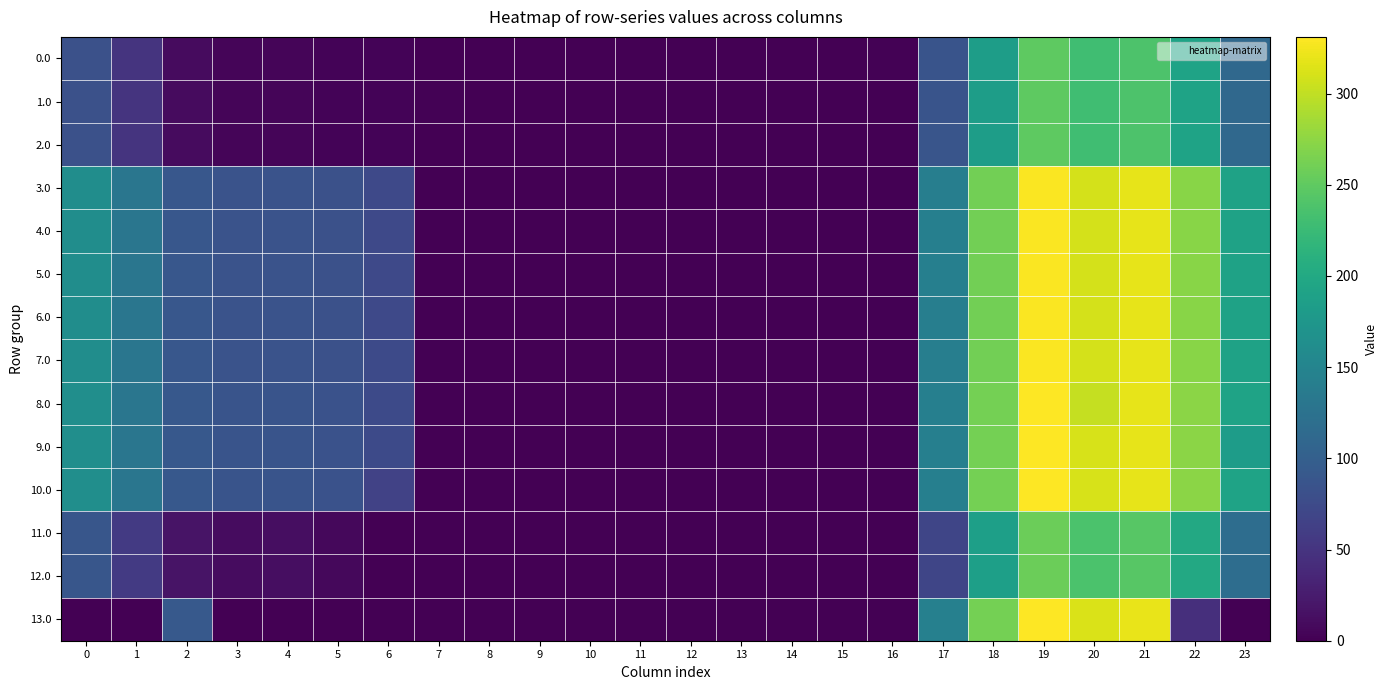

Reading left to right, extract all data points from this chart.

0.0: 0=82.0	1=49.5	2=10.3	3=4.4	4=4.9	5=3.3	6=3.8	7=0.0	8=0.0	9=0.0	10=0.0	11=0.0	12=0.0	13=0.0	14=0.0	15=0.0	16=2.0	17=85.4	18=184.9	19=249.2	20=229.9	21=238.4	22=192.3	23=111.3
1.0: 0=82.0	1=49.5	2=10.3	3=4.4	4=4.9	5=3.3	6=3.8	7=2.0	8=0.0	9=0.0	10=0.0	11=0.0	12=0.0	13=0.0	14=0.0	15=0.0	16=0.0	17=85.4	18=184.9	19=249.2	20=229.9	21=238.4	22=192.3	23=111.3
2.0: 0=82.0	1=49.5	2=10.3	3=4.4	4=4.9	5=3.3	6=3.8	7=0.0	8=0.0	9=0.0	10=0.0	11=0.0	12=0.0	13=0.0	14=0.0	15=0.0	16=0.0	17=87.4	18=184.9	19=249.2	20=229.9	21=238.4	22=192.3	23=111.3
3.0: 0=162.0	1=129.5	2=90.3	3=84.4	4=84.9	5=82.3	6=73.1	7=0.0	8=0.0	9=0.0	10=0.0	11=0.0	12=0.0	13=0.0	14=0.0	15=0.0	16=0.9	17=141.7	18=260.3	19=329.1	20=309.9	21=318.4	22=272.3	23=191.3
4.0: 0=162.0	1=129.5	2=90.3	3=84.4	4=84.9	5=82.3	6=73.1	7=0.0	8=0.0	9=0.0	10=0.0	11=0.0	12=0.0	13=0.0	14=0.0	15=0.0	16=0.0	17=142.6	18=260.3	19=329.1	20=309.9	21=318.4	22=272.3	23=191.3
5.0: 0=162.0	1=129.5	2=90.3	3=84.4	4=84.9	5=82.3	6=73.1	7=0.0	8=0.0	9=0.0	10=0.0	11=0.0	12=0.0	13=0.0	14=0.0	15=0.0	16=0.0	17=142.6	18=260.3	19=329.1	20=309.9	21=318.4	22=272.3	23=191.3
6.0: 0=162.0	1=129.5	2=90.3	3=84.4	4=84.9	5=82.3	6=73.1	7=0.9	8=0.0	9=0.0	10=0.0	11=0.0	12=0.0	13=0.0	14=0.0	15=0.0	16=0.0	17=141.7	18=260.3	19=329.1	20=309.9	21=318.4	22=272.3	23=191.3
7.0: 0=162.0	1=129.5	2=90.3	3=84.4	4=84.9	5=82.3	6=74.0	7=0.0	8=0.0	9=0.0	10=0.0	11=0.0	12=0.0	13=0.0	14=0.0	15=0.0	16=0.0	17=141.7	18=260.3	19=329.1	20=309.9	21=318.4	22=272.3	23=191.3
8.0: 0=163.0	1=130.5	2=91.3	3=85.4	4=85.9	5=83.3	6=74.1	7=0.0	8=0.0	9=0.0	10=0.0	11=0.0	12=0.0	13=0.0	14=0.0	15=0.0	16=0.0	17=142.7	18=261.3	19=330.1	20=301.6	21=319.4	22=273.3	23=192.3
9.0: 0=163.0	1=130.5	2=91.3	3=85.4	4=85.9	5=83.3	6=74.1	7=0.0	8=0.0	9=0.0	10=0.0	11=0.0	12=0.0	13=0.0	14=0.0	15=0.0	16=0.0	17=142.7	18=261.3	19=330.1	20=310.9	21=319.4	22=273.3	23=183.1
10.0: 0=163.0	1=130.5	2=91.3	3=85.4	4=85.9	5=83.3	6=64.9	7=0.0	8=0.0	9=0.0	10=0.0	11=0.0	12=0.0	13=0.0	14=0.0	15=0.0	16=0.0	17=142.7	18=261.3	19=330.1	20=310.9	21=319.4	22=273.3	23=192.3
11.0: 0=89.0	1=56.5	2=17.3	3=11.4	4=11.9	5=7.7	6=0.1	7=0.0	8=0.0	9=0.0	10=0.0	11=0.0	12=0.0	13=0.0	14=0.0	15=0.0	16=0.0	17=68.7	18=187.3	19=256.1	20=236.9	21=245.4	22=199.3	23=118.3
12.0: 0=89.0	1=56.5	2=17.3	3=11.4	4=11.9	5=7.7	6=0.1	7=0.0	8=0.0	9=0.0	10=0.0	11=0.0	12=0.0	13=0.0	14=0.0	15=0.0	16=0.0	17=68.7	18=187.3	19=256.1	20=236.9	21=245.4	22=199.3	23=118.3
13.0: 0=0.0	1=0.0	2=92.3	3=0.0	4=0.0	5=0.0	6=0.0	7=0.0	8=0.0	9=0.0	10=0.0	11=0.0	12=0.0	13=0.0	14=0.0	15=0.0	16=0.0	17=143.7	18=262.3	19=331.1	20=311.9	21=320.4	22=44.1	23=0.0